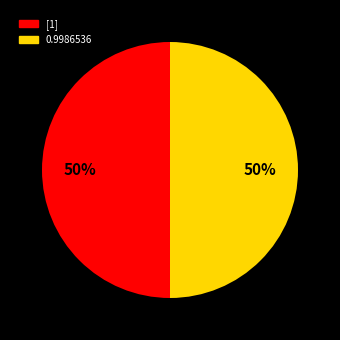

To the nearest percent, what is the average slice percentage?

50%